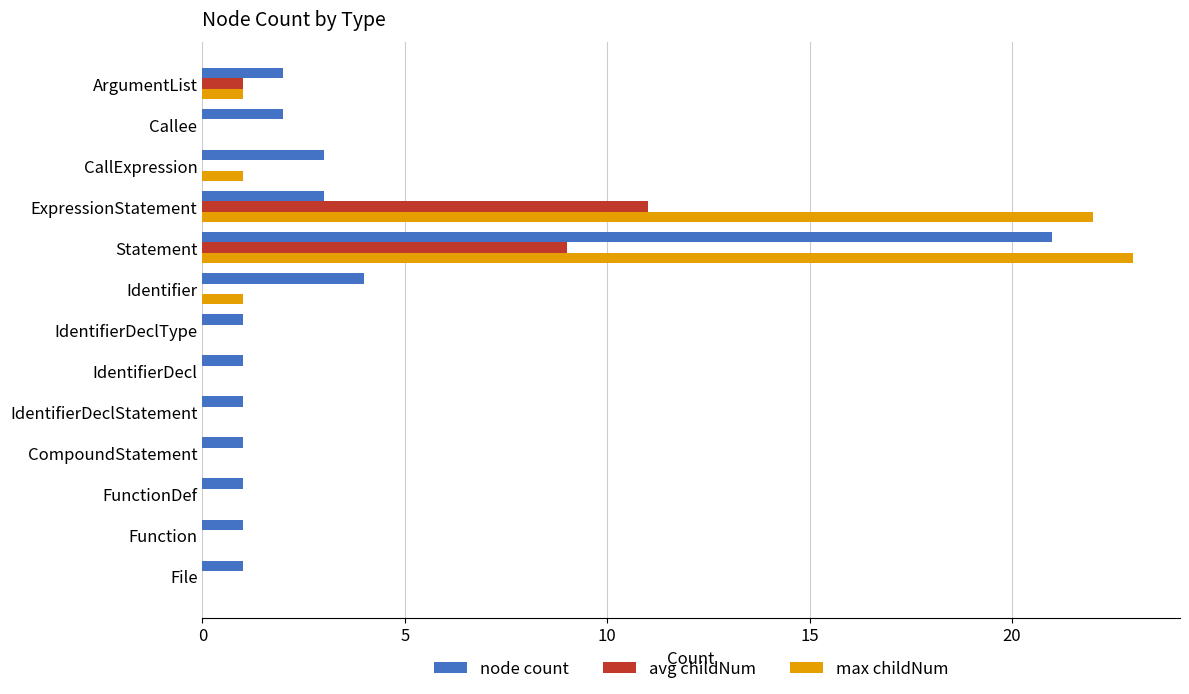

The value of node count at IdentifierDeclStatement is 0. True or false?

False